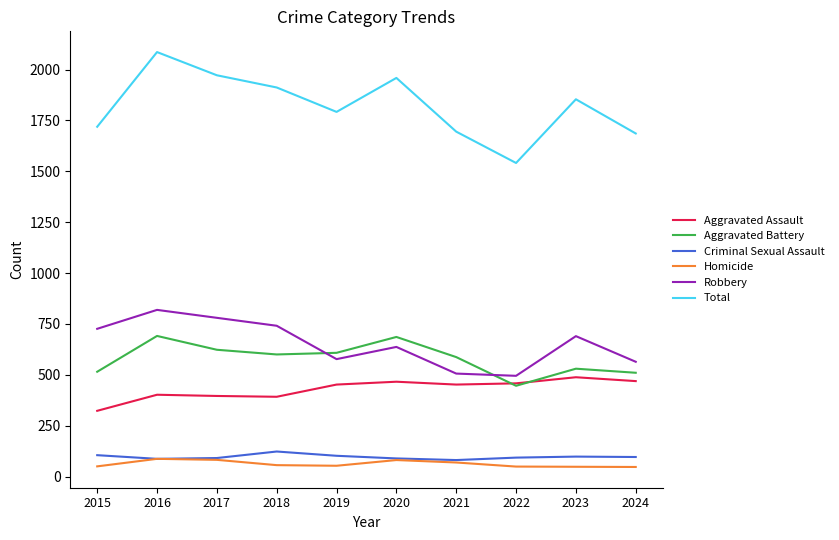

At which label does Homicide first exceed 56?

2016